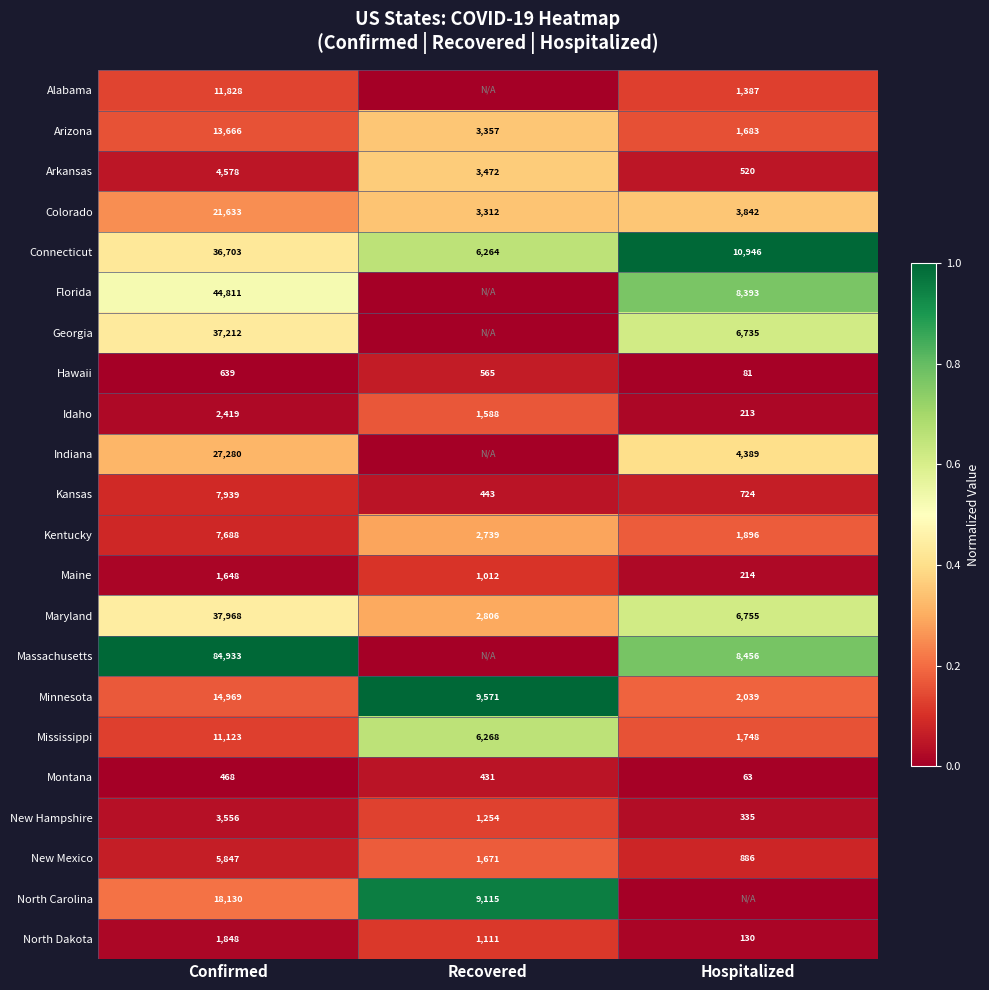

What is the average value of the Maine series?

958